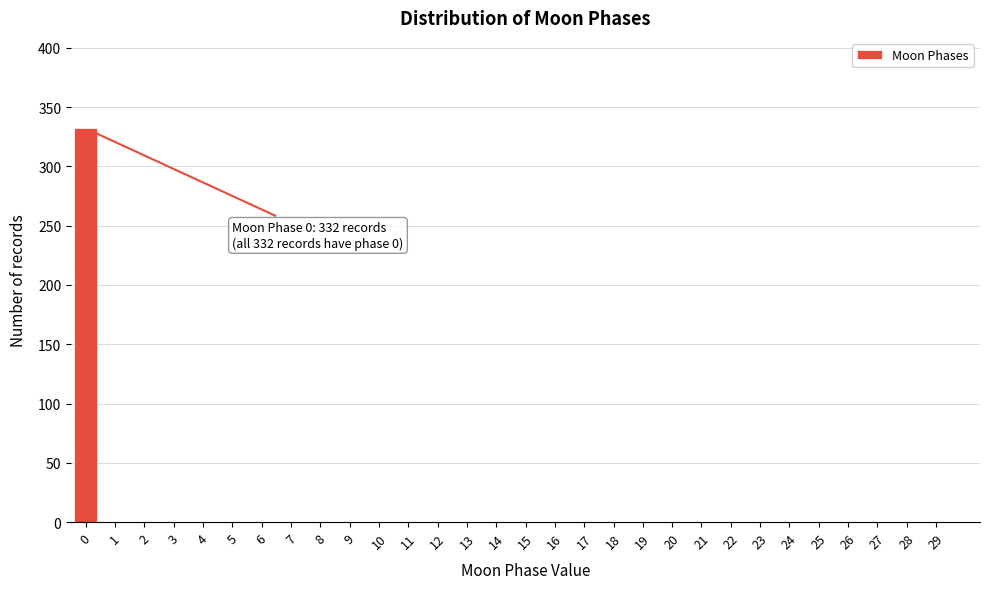

Reading left to right, list all the values displayed in this chart.

0=332	1=0	2=0	3=0	4=0	5=0	6=0	7=0	8=0	9=0	10=0	11=0	12=0	13=0	14=0	15=0	16=0	17=0	18=0	19=0	20=0	21=0	22=0	23=0	24=0	25=0	26=0	27=0	28=0	29=0